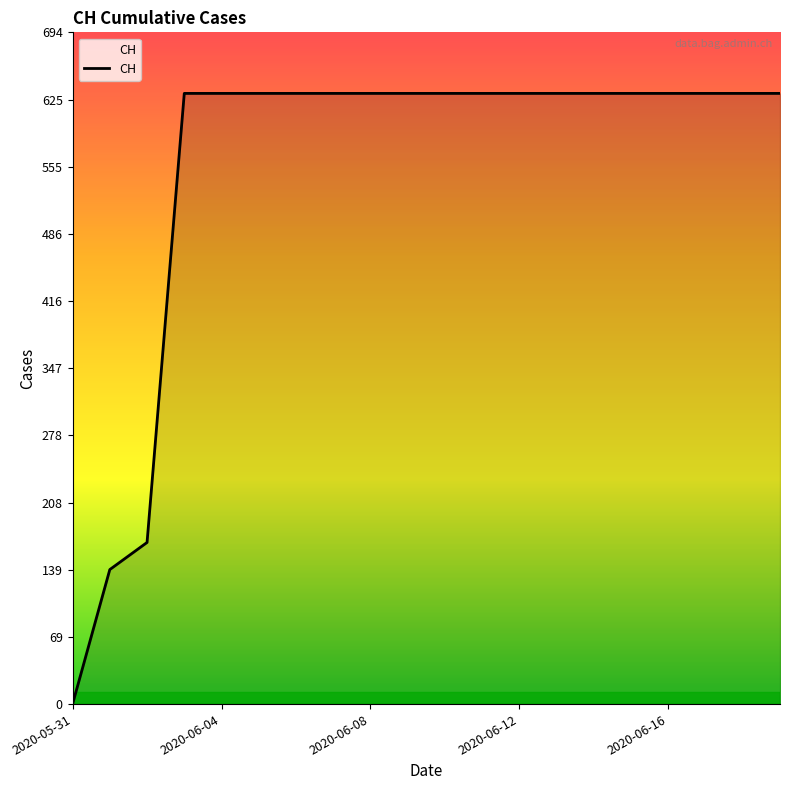

Is this an area chart (filled region under the line)?

No